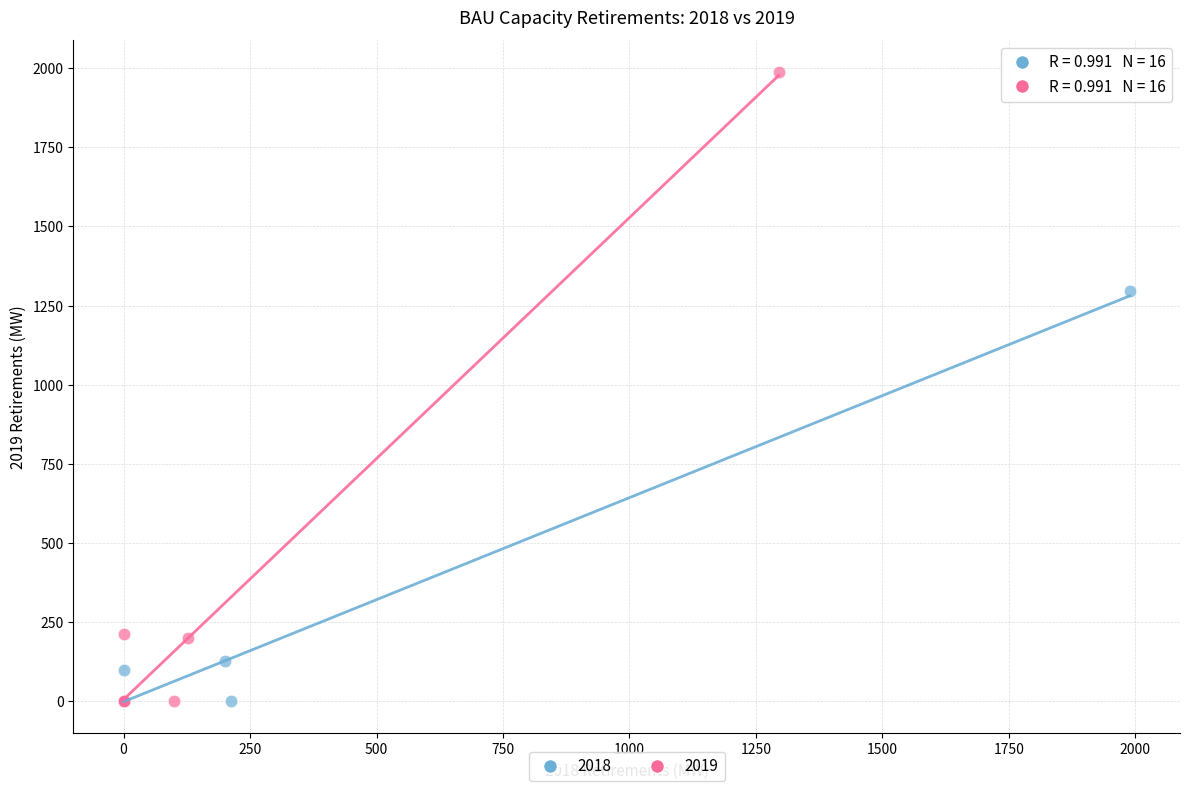

Which series reaches the maximum Y coordinate?

2019